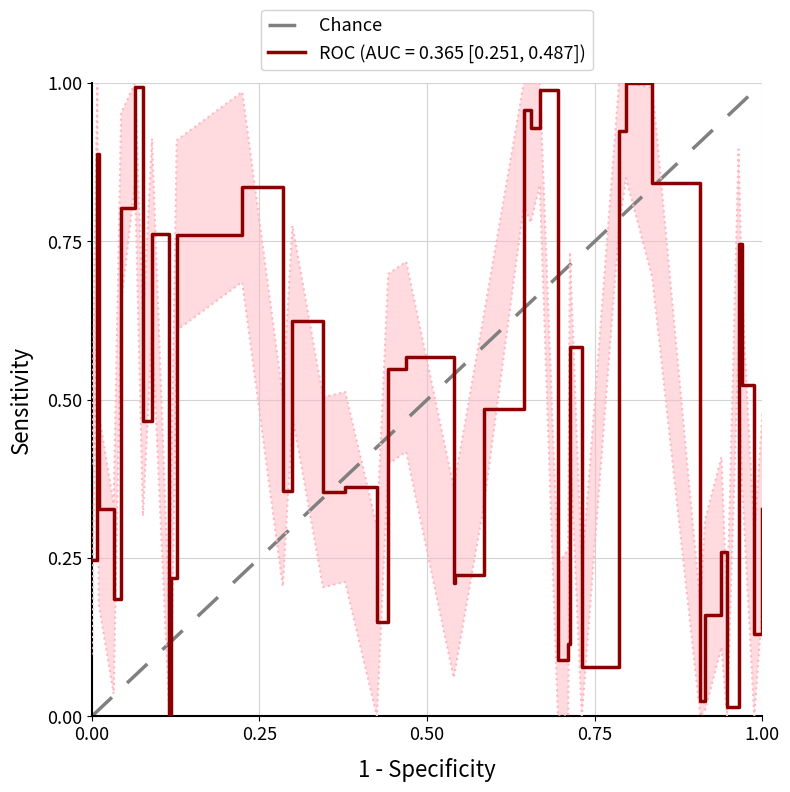

How many values are between 0 and 1?

2